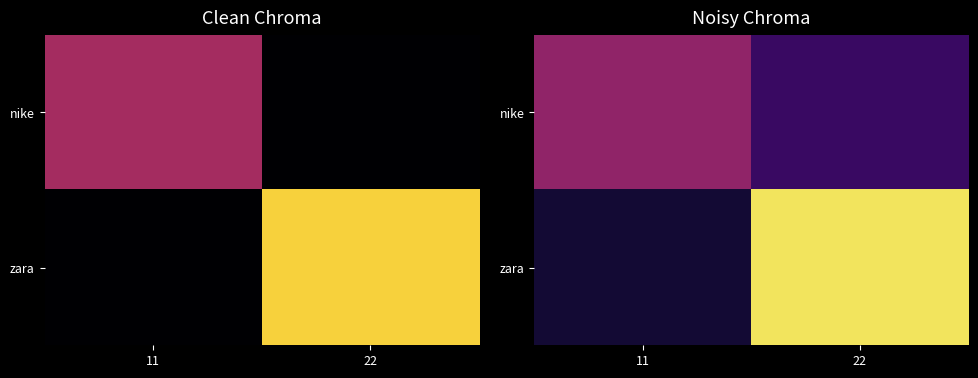

List the labels in order of nike value, smallest first.

22, 11